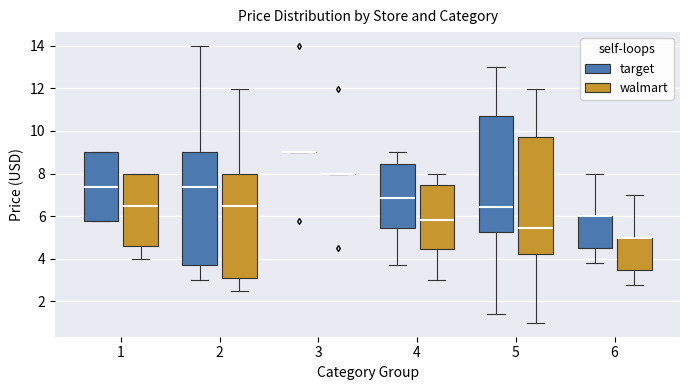

Reading left to right, read every box against the y-axis: the position of its median line, the range the box covers, and the ends of its whiskers. The values are not printed on the chart, so give them approximately, as read against the axis.

1 (target): median 7.4, box 5.8 to 9.0, whiskers 5.8 to 9.0
1 (walmart): median 6.4, box 4.6 to 8.0, whiskers 4.0 to 8.0
2 (target): median 7.4, box 3.6 to 9.0, whiskers 3.0 to 14.0
2 (walmart): median 6.4, box 3.2 to 8.0, whiskers 2.4 to 12.0
3 (target): box collapsed to a line at 9.0, whiskers 9.0 to 9.0
3 (walmart): box collapsed to a line at 8.0, whiskers 8.0 to 8.0
4 (target): median 6.8, box 5.4 to 8.4, whiskers 3.6 to 9.0
4 (walmart): median 5.8, box 4.4 to 7.4, whiskers 3.0 to 8.0
5 (target): median 6.4, box 5.2 to 10.8, whiskers 1.4 to 13.0
5 (walmart): median 5.4, box 4.2 to 9.8, whiskers 1.0 to 12.0
6 (target): median 6.0 (drawn on the box's upper edge), box 4.4 to 6.0, whiskers 3.8 to 8.0
6 (walmart): median 5.0 (drawn on the box's upper edge), box 3.4 to 5.0, whiskers 2.8 to 7.0